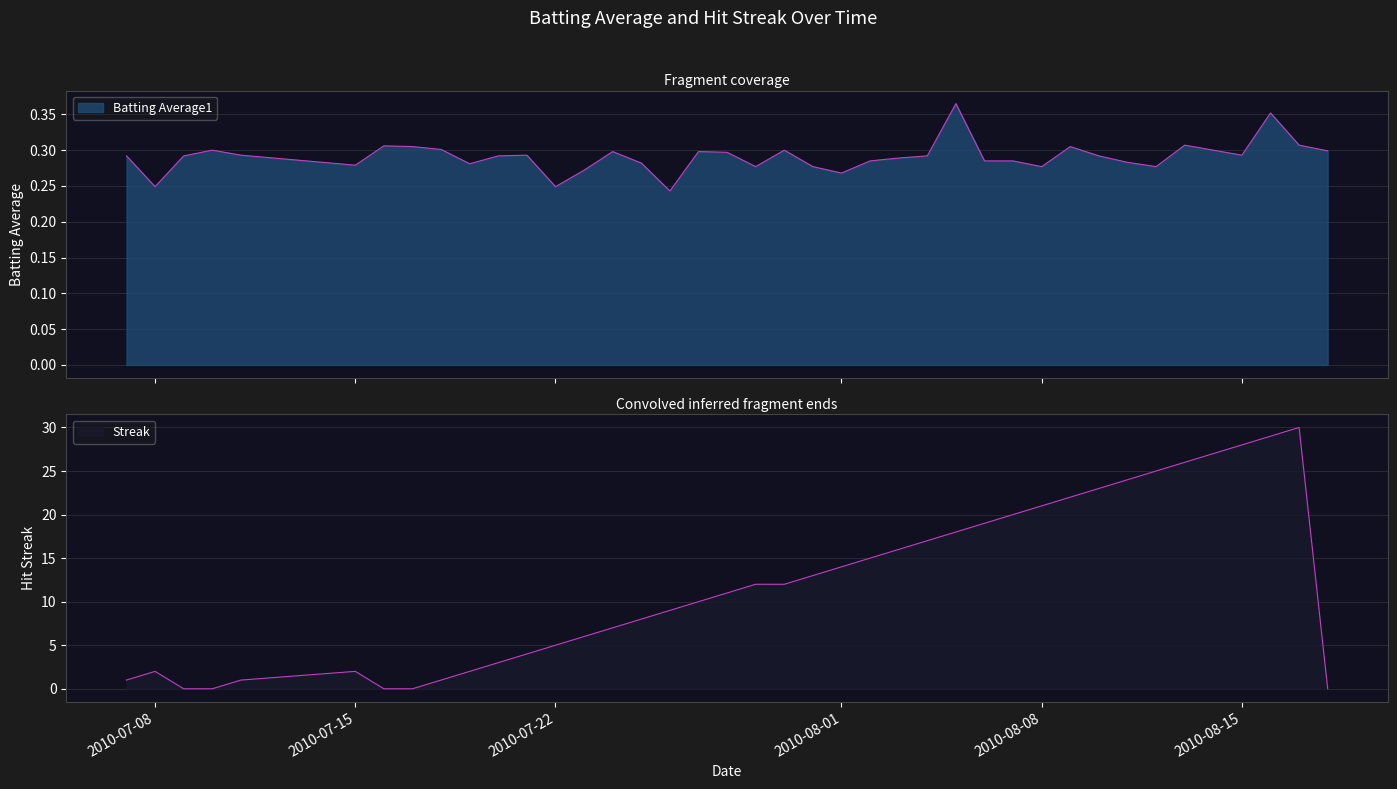

Reading right to left, list all the values displayed in this chart.

Batting Average1: 0.3	0.3	0.4	0.3	0.3	0.3	0.3	0.3	0.3	0.3	0.3	0.3	0.3	0.4	0.3	0.3	0.3	0.3	0.3	0.3	0.3	0.3	0.3	0.2	0.3	0.3	0.3	0.2	0.3	0.3	0.3	0.3	0.3	0.3	0.3	0.3	0.3	0.3	0.2	0.3
Streak: 0.0	30.0	29.0	28.0	27.0	26.0	25.0	24.0	23.0	22.0	21.0	20.0	19.0	18.0	17.0	16.0	15.0	14.0	13.0	12.0	12.0	11.0	10.0	9.0	8.0	7.0	6.0	5.0	4.0	3.0	2.0	1.0	0.0	0.0	2.0	1.0	0.0	0.0	2.0	1.0